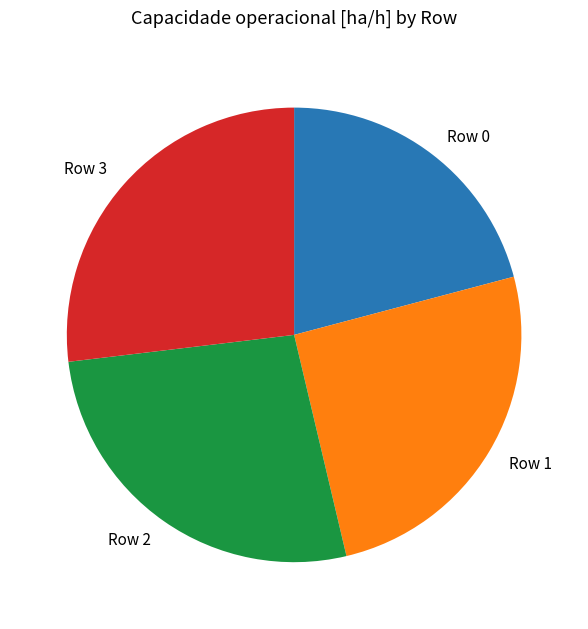

Combined, do Row 2 and Row 3 account for over 50%?

Yes